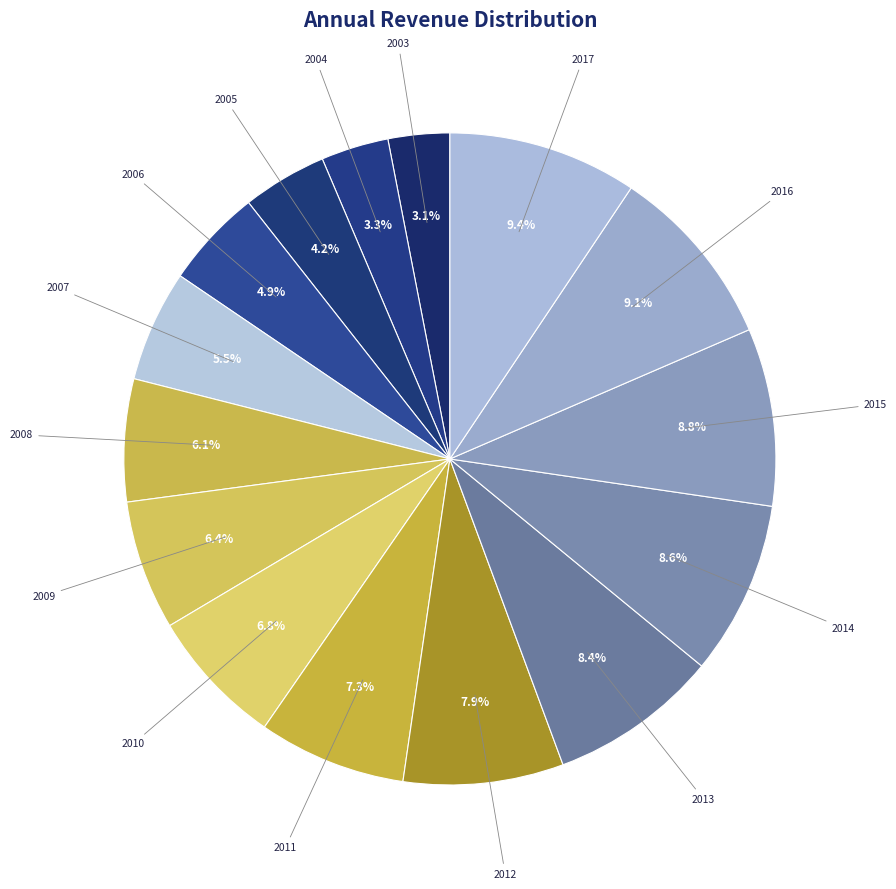

Combined, do 2010 and 2013 account for over 50%?

No